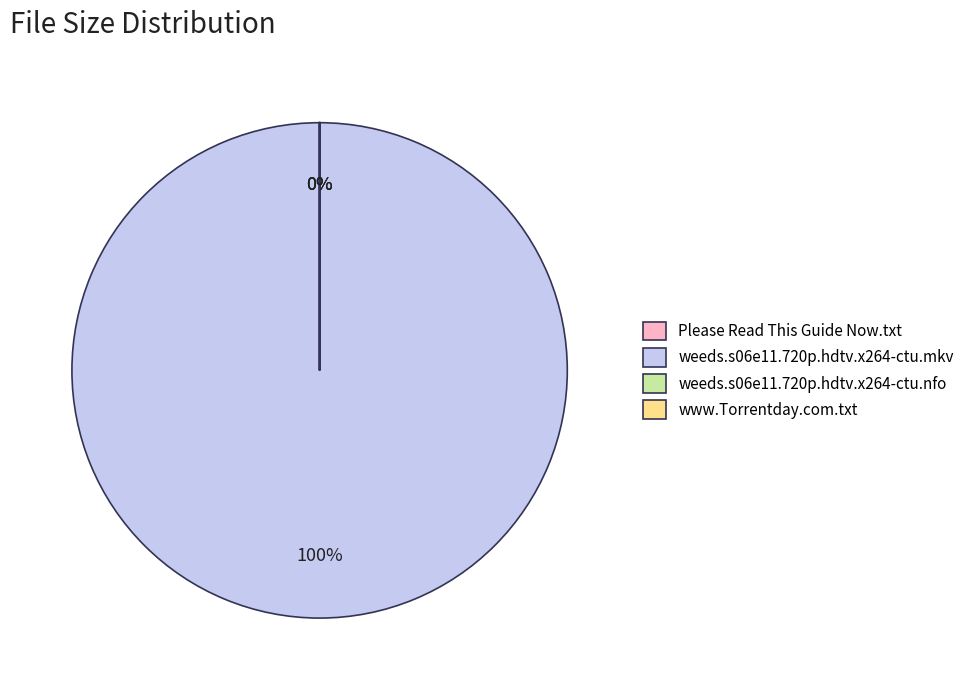

What is the largest slice in the pie chart?

weeds.s06e11.720p.hdtv.x264-ctu.mkv